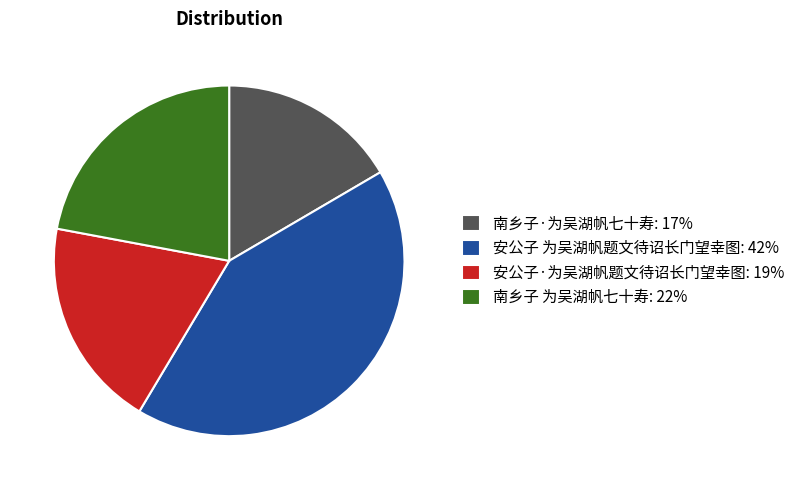

True or false: 安公子·为吴湖帆题文待诏长门望幸图 accounts for 19% of the total.

True